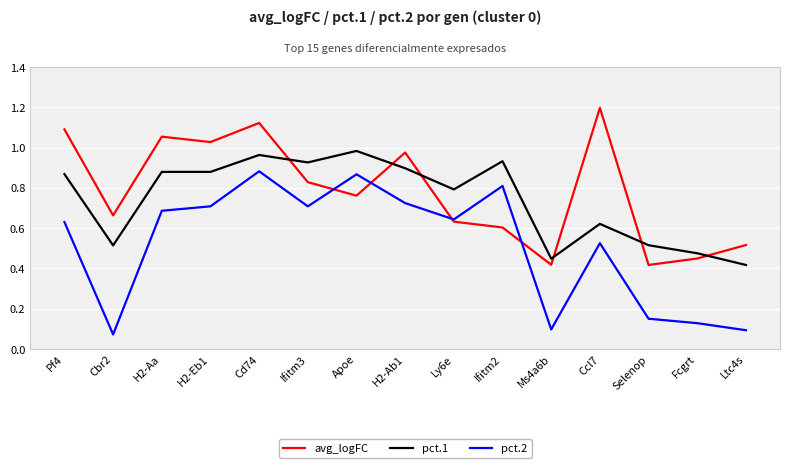

What position from the right is Fcgrt?

2